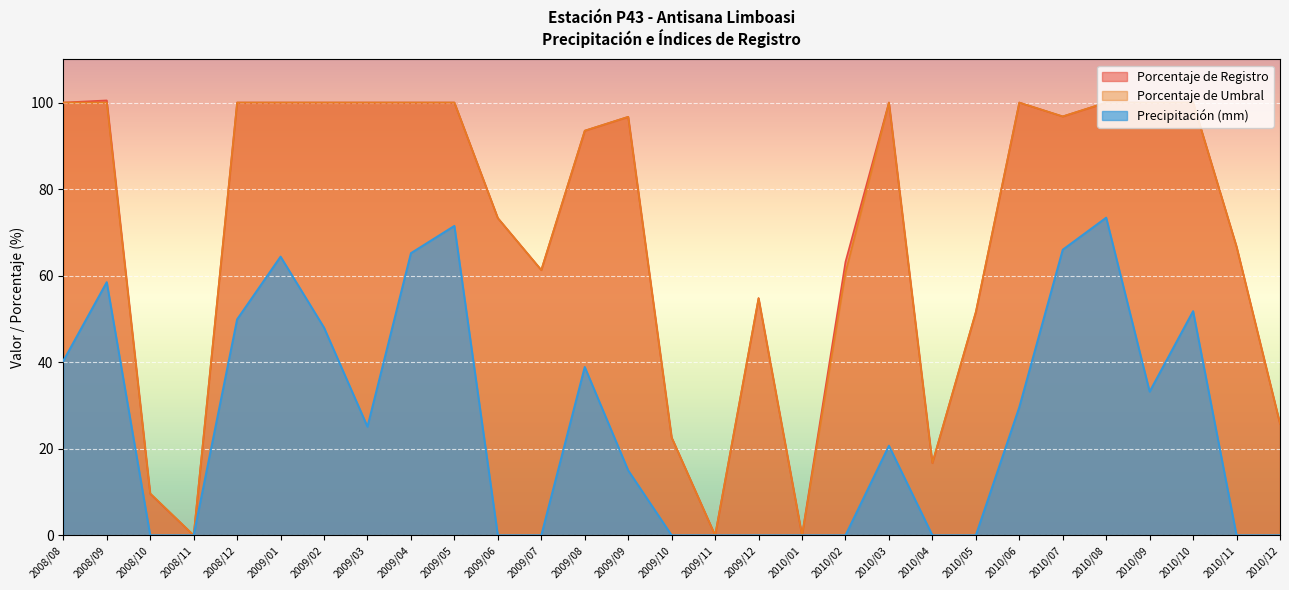

At which category is the sum across all series the highest?

2010/08